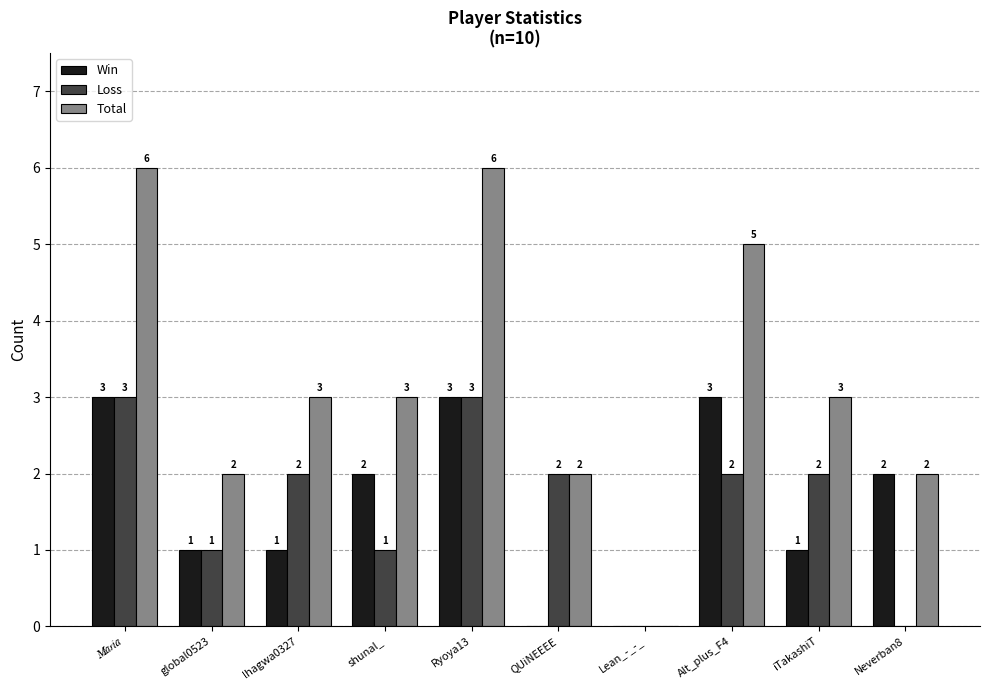

Is the value of Total at Neverban8 greater than the value of Loss at Neverban8?

Yes